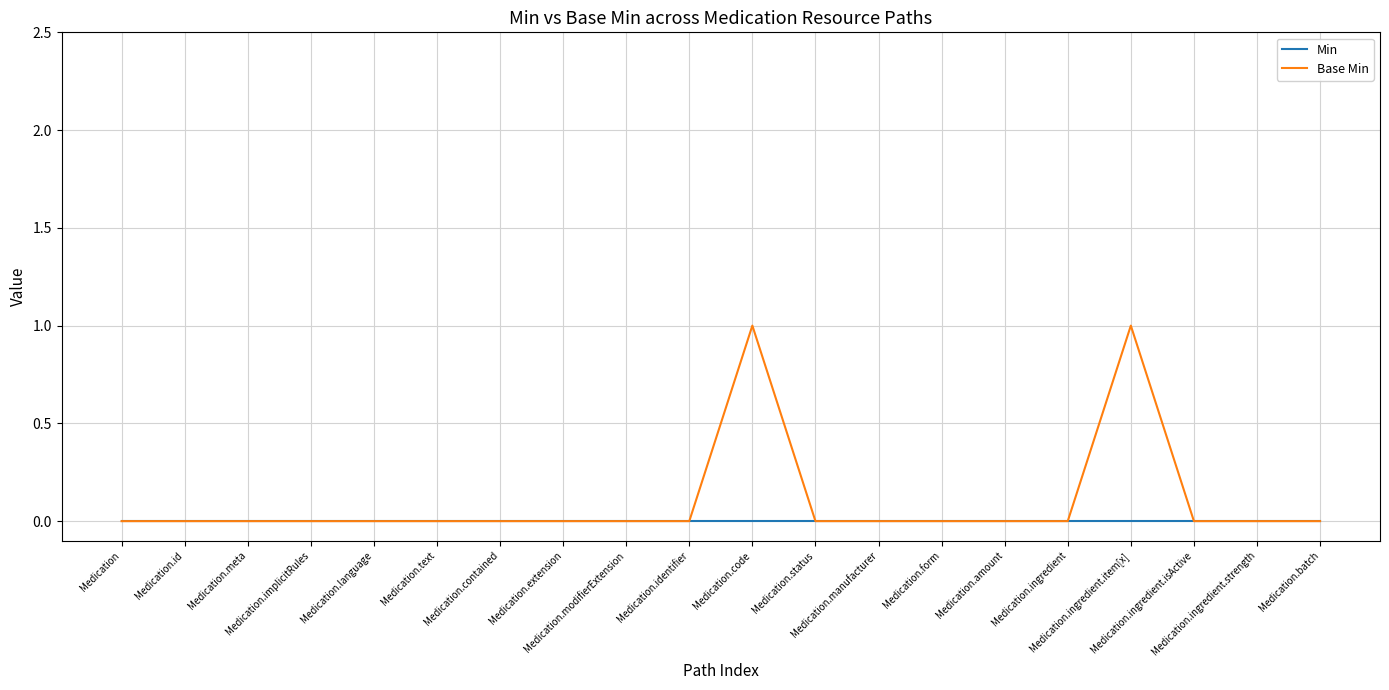

Which series has the largest range (max minus min)?

Base Min